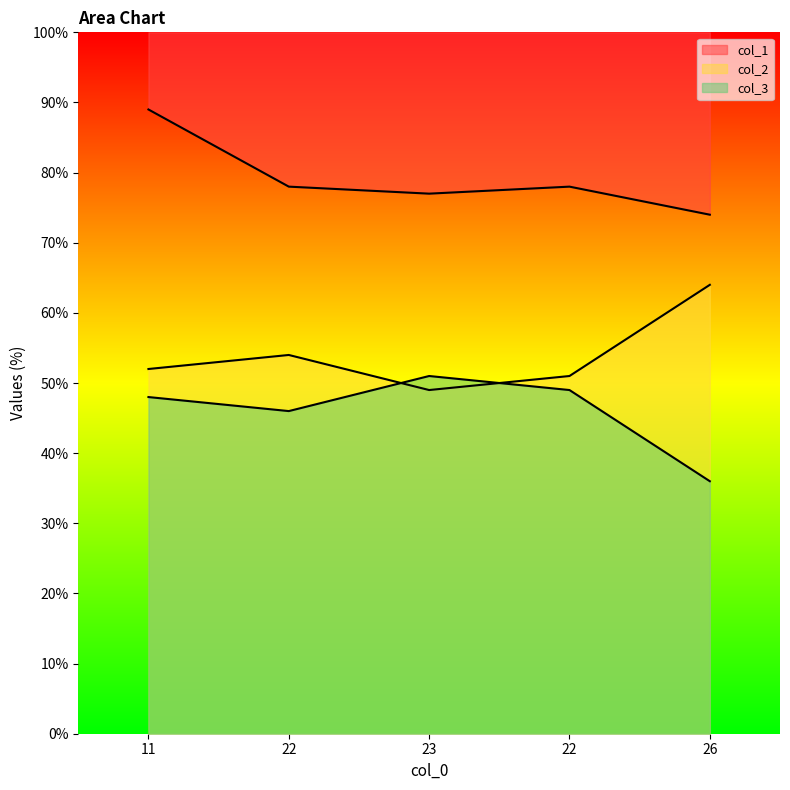

What is the label of the 3rd point from the right?

23